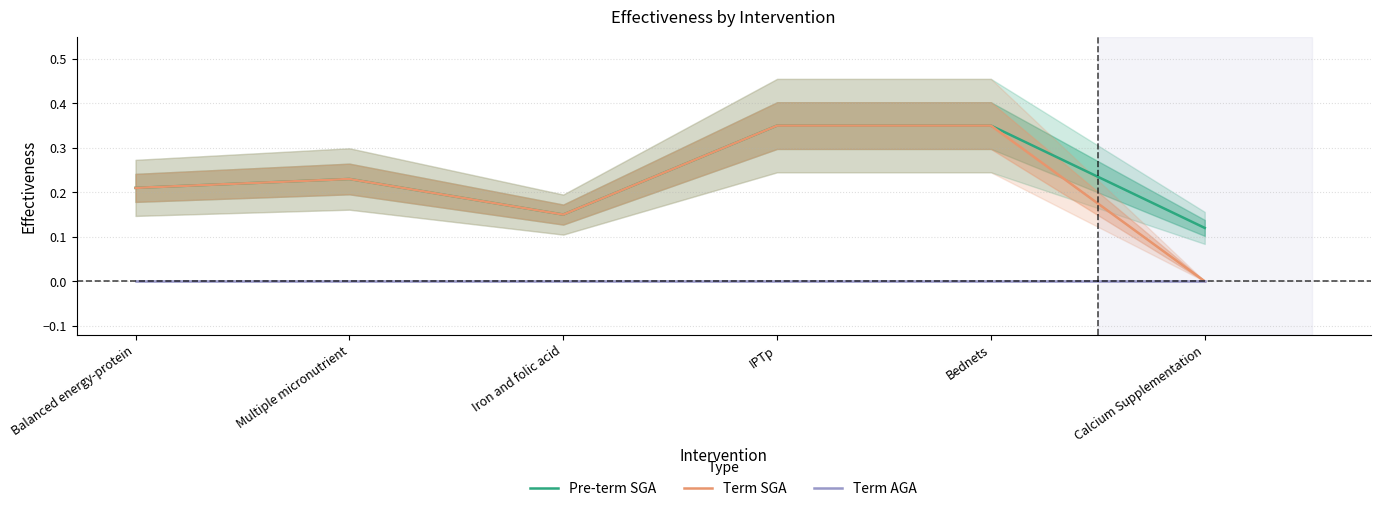

At which label does Term AGA reach its peak?

Balanced energy-protein